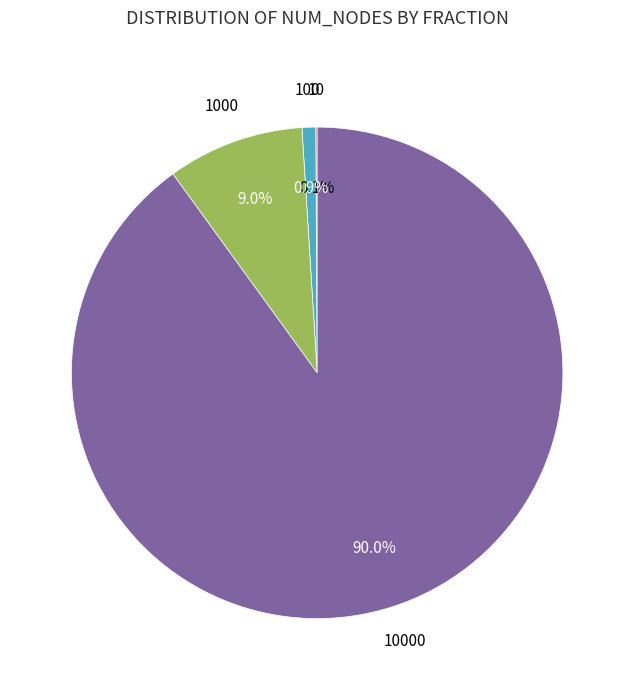

Is there a majority slice in this chart?

Yes